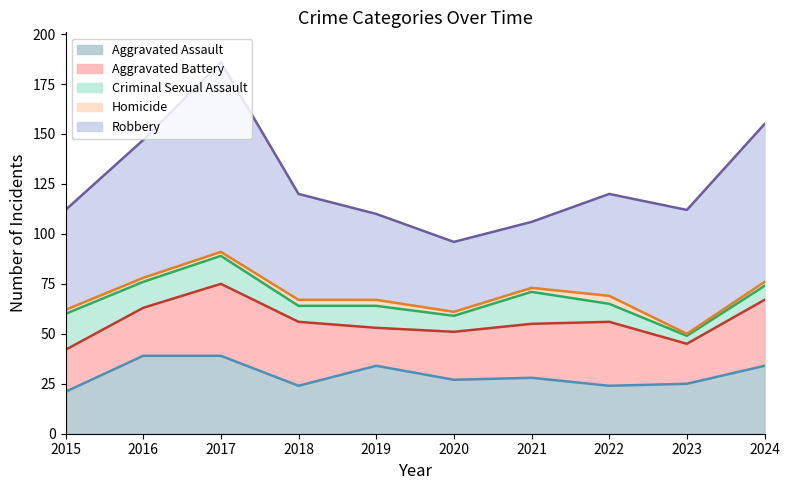

List the series in order of their peak value, lowest first.

Homicide, Criminal Sexual Assault, Aggravated Battery, Aggravated Assault, Robbery